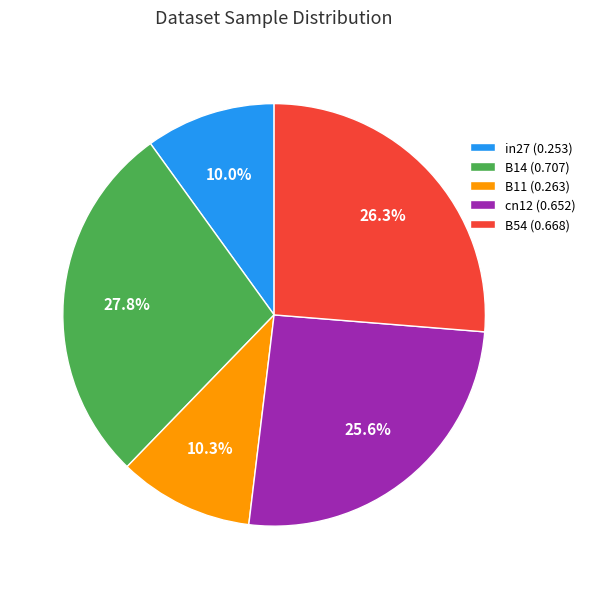

Is it true that B11 is 16% of the pie?

False